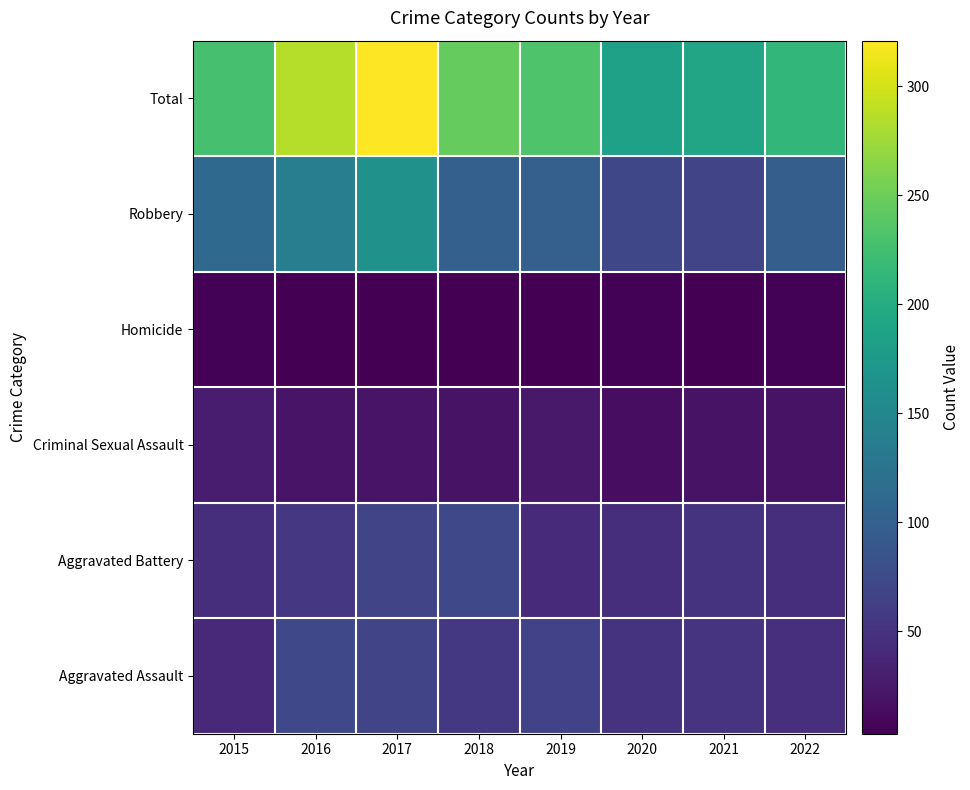

At which label does the data first exceed 232?

2016